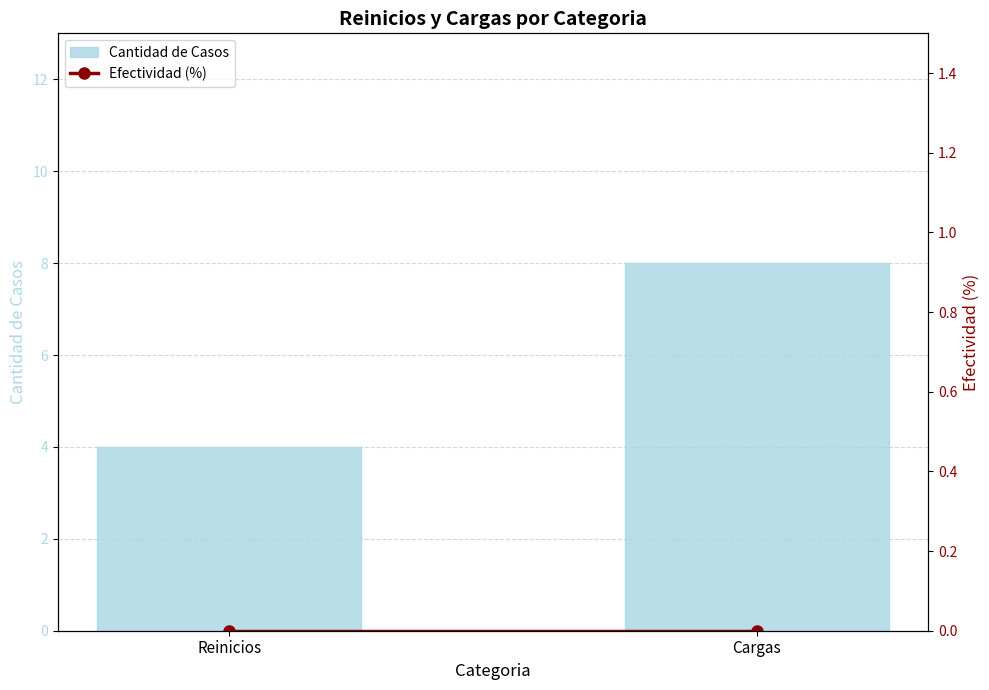

Reading right to left, transcribe all the data shown in this chart.

Cantidad de Casos: Cargas=8	Reinicios=4
Efectividad (%): Cargas=0	Reinicios=0